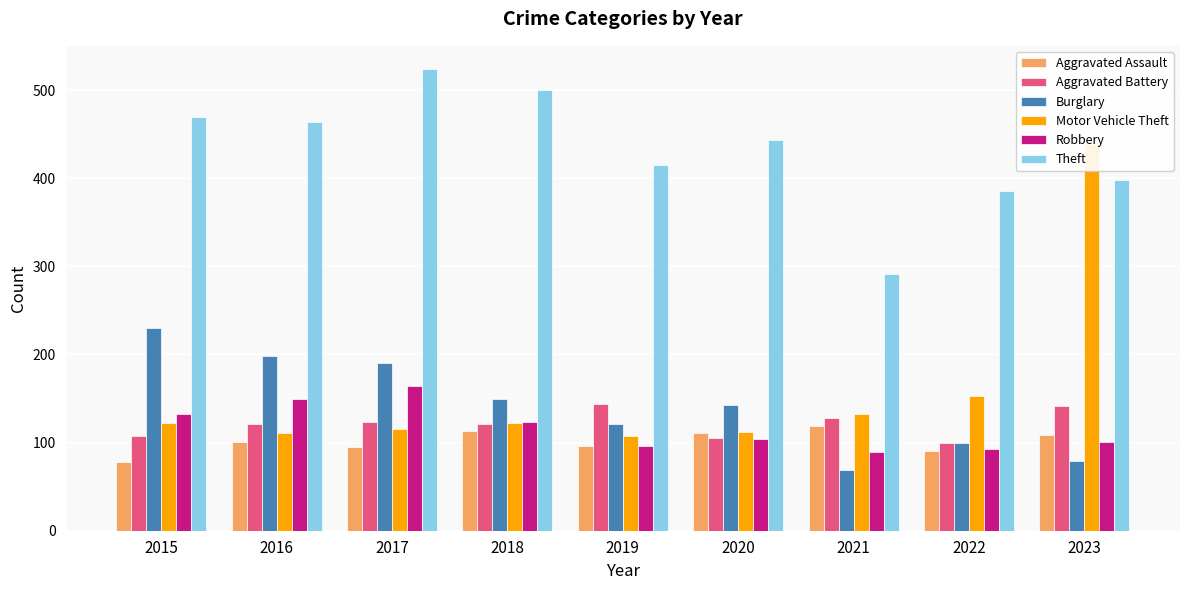

At which category is the sum across all series the highest?

2023